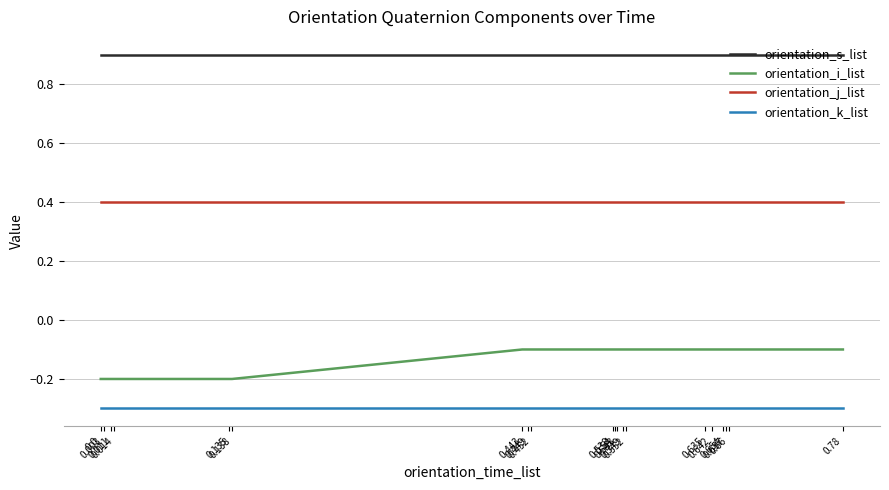

What is the maximum value for orientation_k_list?

-0.3